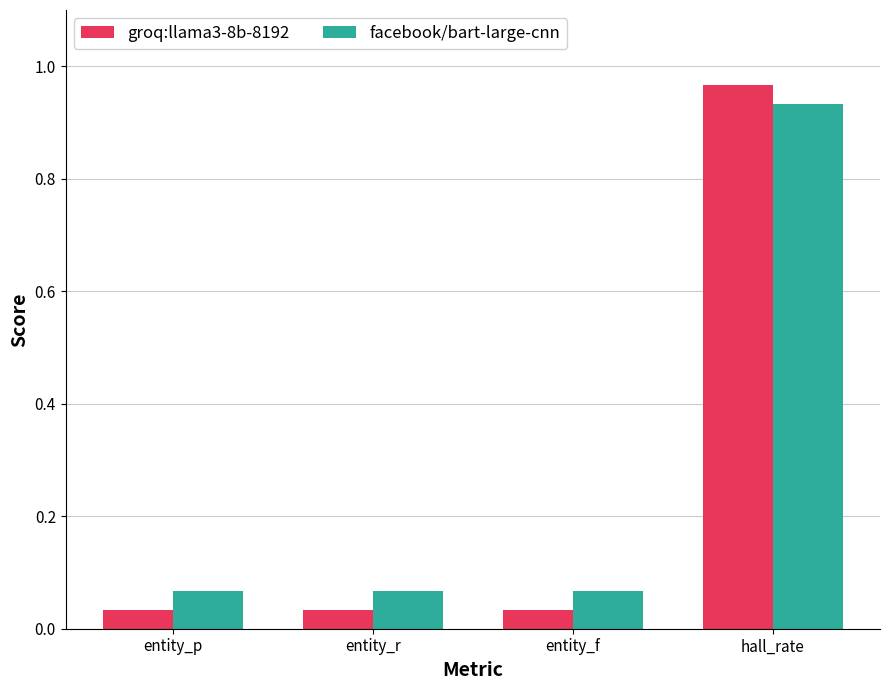

Which series has the largest total across all categories?

facebook/bart-large-cnn